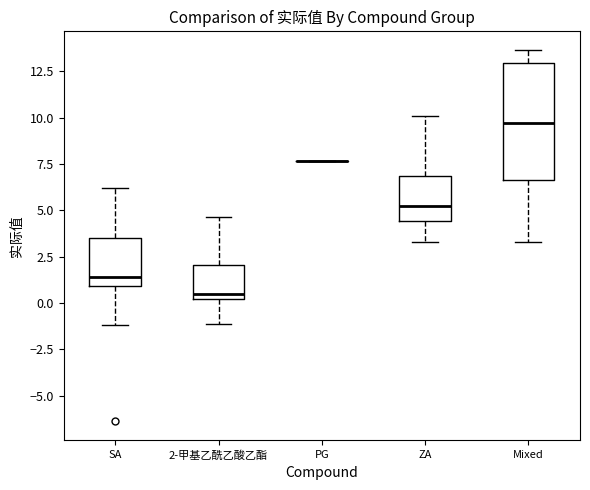

Reading left to right, transcribe this box plot: for each box, give where its median line is, the range the box spans, and where its two whiskers end, as read against the y-axis. The values are not printed on the chart, so give them approximately, as read against the axis.

SA: median 1.5, box 1.0 to 3.5, whiskers -1.0 to 6.0
2-甲基乙酰乙酸乙酯: median 0.5, box 0.0 to 2.0, whiskers -1.0 to 4.5
PG: box collapsed to a line at 7.5, whiskers 7.5 to 7.5
ZA: median 5.0, box 4.5 to 7.0, whiskers 3.5 to 10.0
Mixed: median 9.5, box 6.5 to 13.0, whiskers 3.5 to 13.5